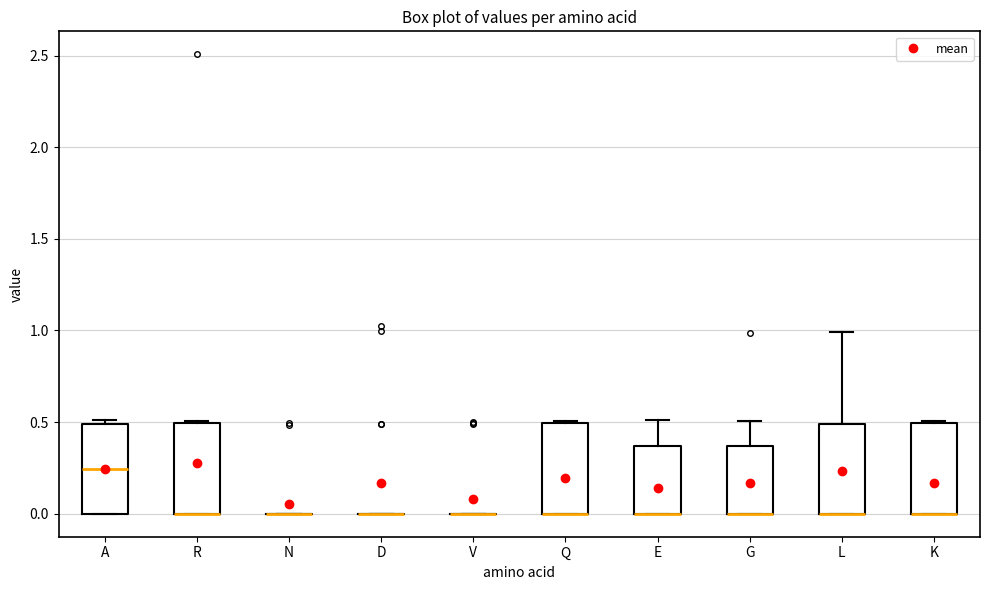

Reading left to right, transcribe this box plot: for each box, give where its median line is, the range the box spans, and where its two whiskers end, as read against the y-axis. The values are not printed on the chart, so give them approximately, as read against the axis.

A: median 0.25, box 0.00 to 0.50, whiskers 0.00 to 0.50 (just above the box's upper edge)
R: median 0.00 (drawn on the box's lower edge), box 0.00 to 0.50, whiskers 0.00 to 0.50
N: box collapsed to a line at 0.00, whiskers 0.00 to 0.00
D: box collapsed to a line at 0.00, whiskers 0.00 to 0.00
V: box collapsed to a line at 0.00, whiskers 0.00 to 0.00
Q: median 0.00 (drawn on the box's lower edge), box 0.00 to 0.50, whiskers 0.00 to 0.50
E: median 0.00 (drawn on the box's lower edge), box 0.00 to 0.35, whiskers 0.00 to 0.50
G: median 0.00 (drawn on the box's lower edge), box 0.00 to 0.35, whiskers 0.00 to 0.50
L: median 0.00 (drawn on the box's lower edge), box 0.00 to 0.50, whiskers 0.00 to 1.00
K: median 0.00 (drawn on the box's lower edge), box 0.00 to 0.50, whiskers 0.00 to 0.50